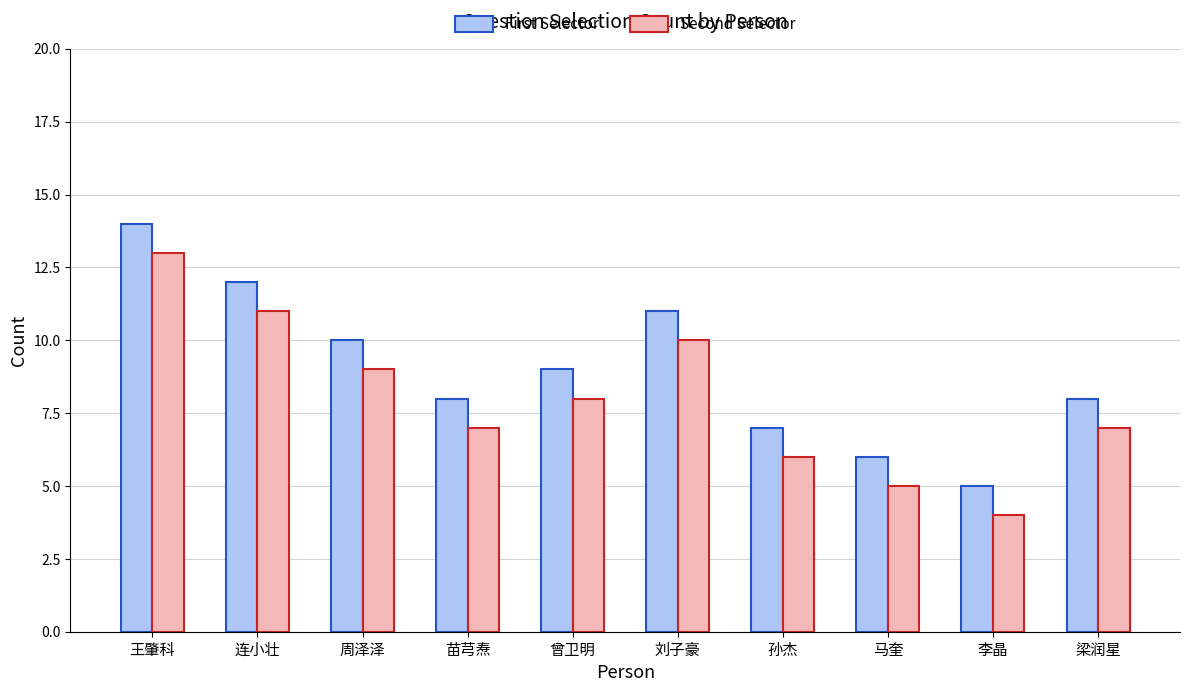

What is the label of the 7th bar from the right?

苗芎焘